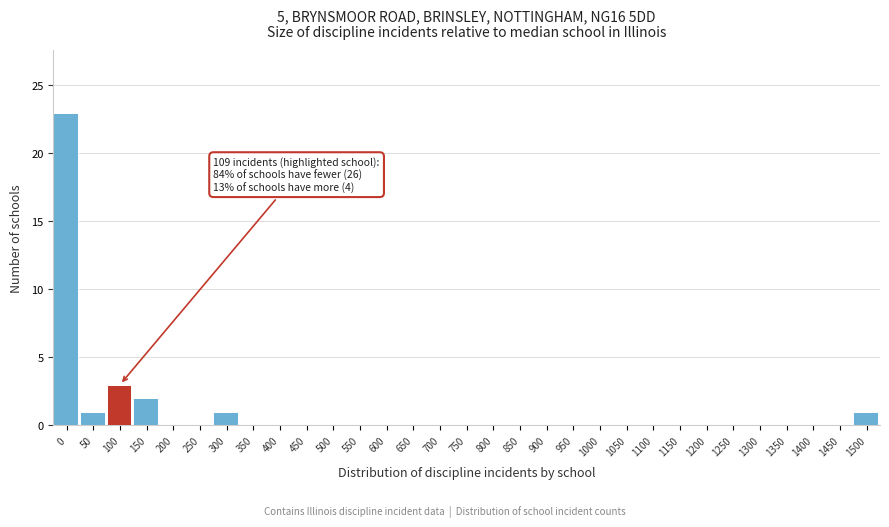

Between 100 and 1450, which is larger?

100